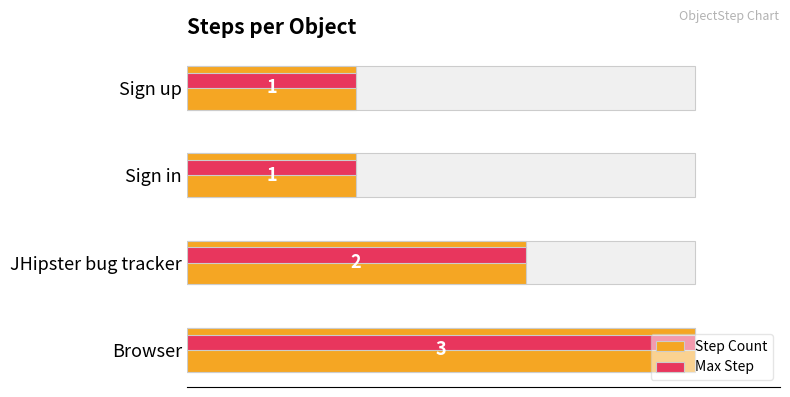

The Max Step series shows 1 at 1.0. True or false?

True